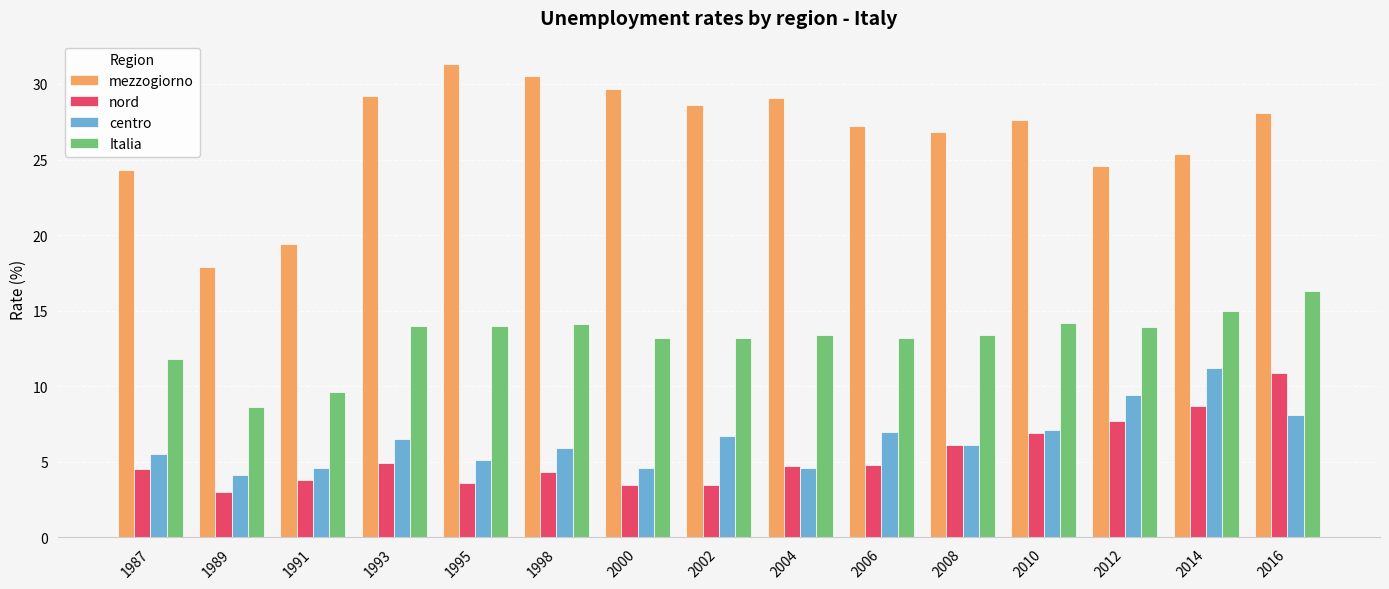

What is the approximate value of Italia at 2016?

16.3